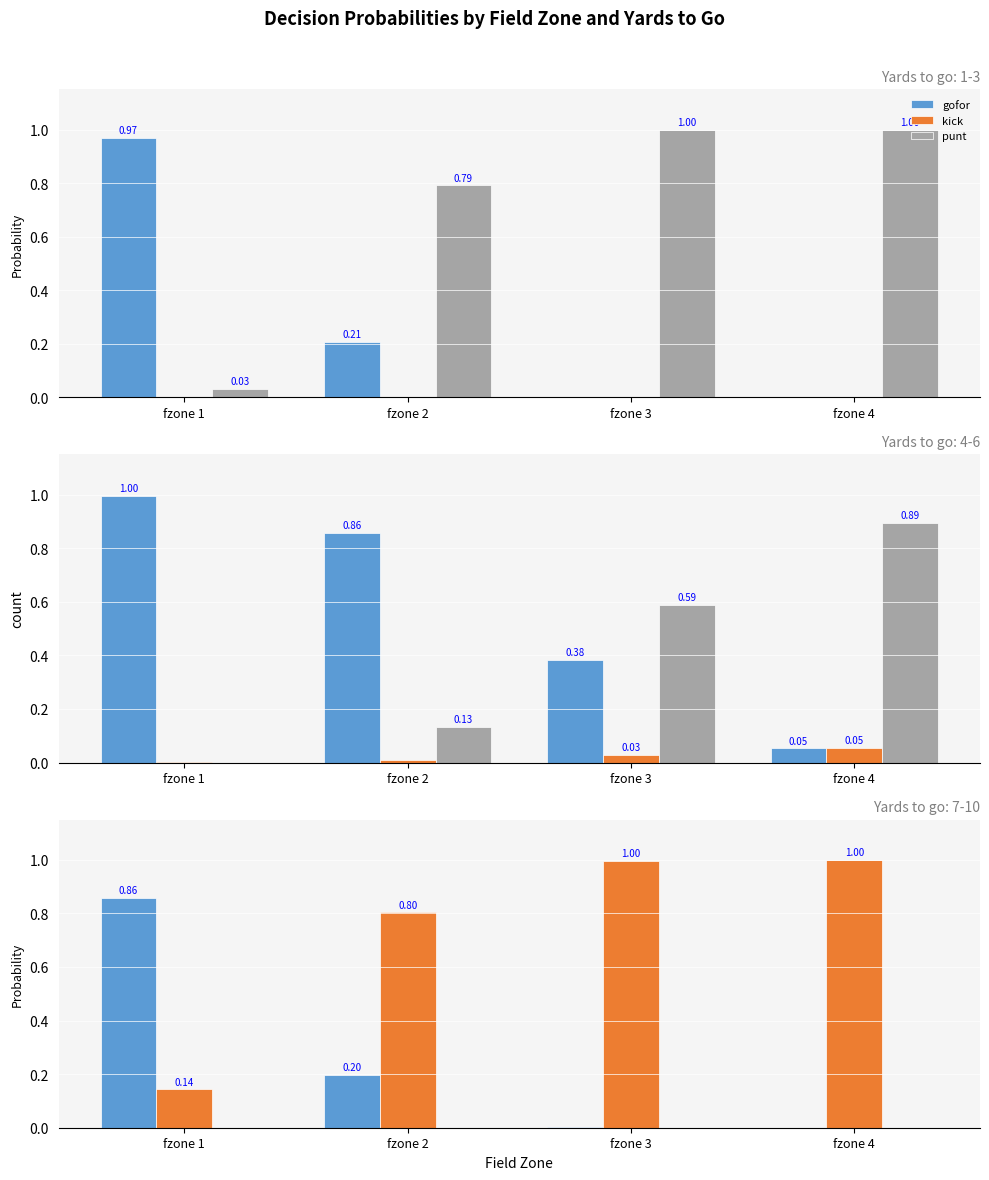

What is the value of the kick bar at the 1st from the left?

0.1